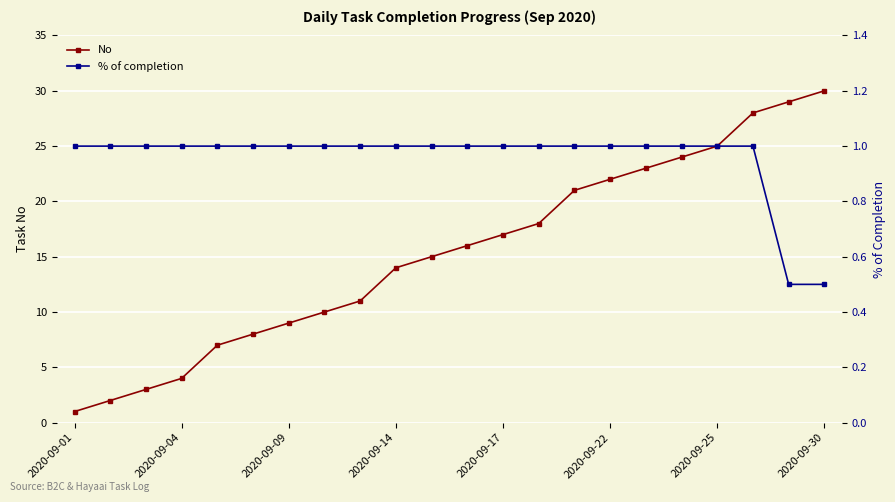

What is the average value of the No series?

15